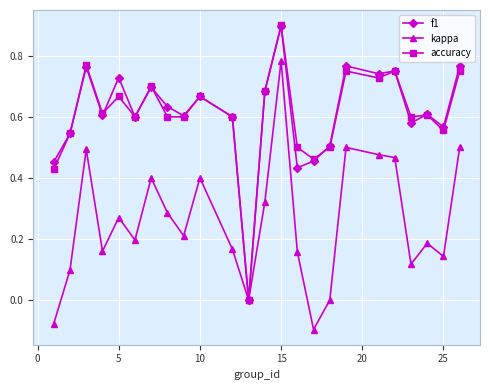

What is the highest value of the accuracy series?

0.9